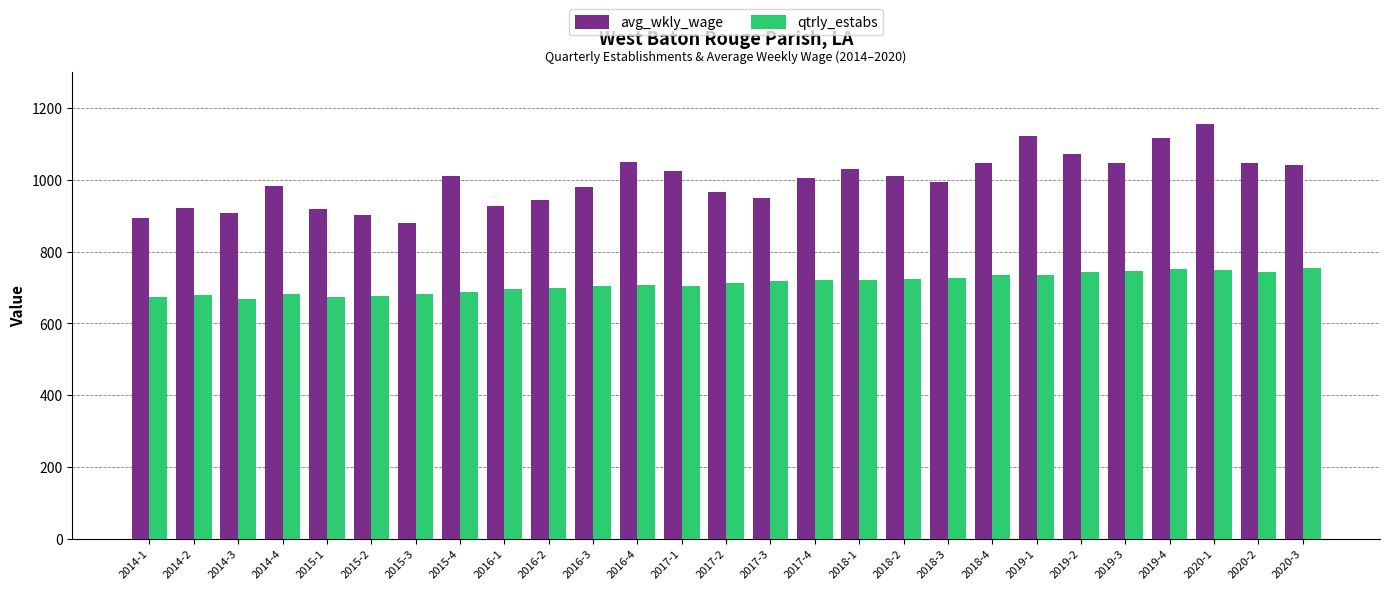

The value of avg_wkly_wage at 2018-4 is 1437. True or false?

False